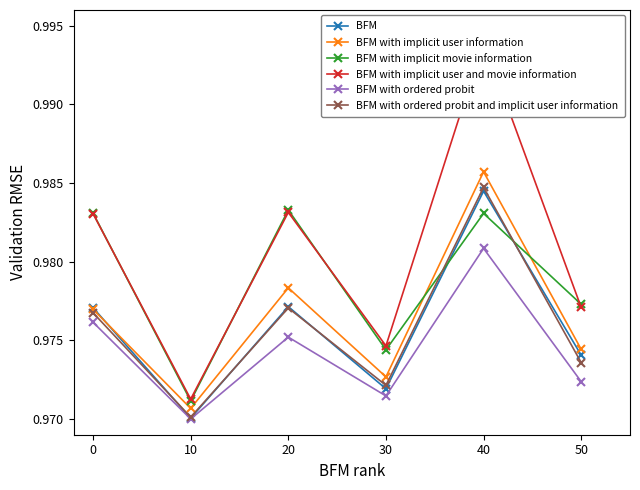

How many BFM with implicit user and movie information values are between 0 and 1?

6